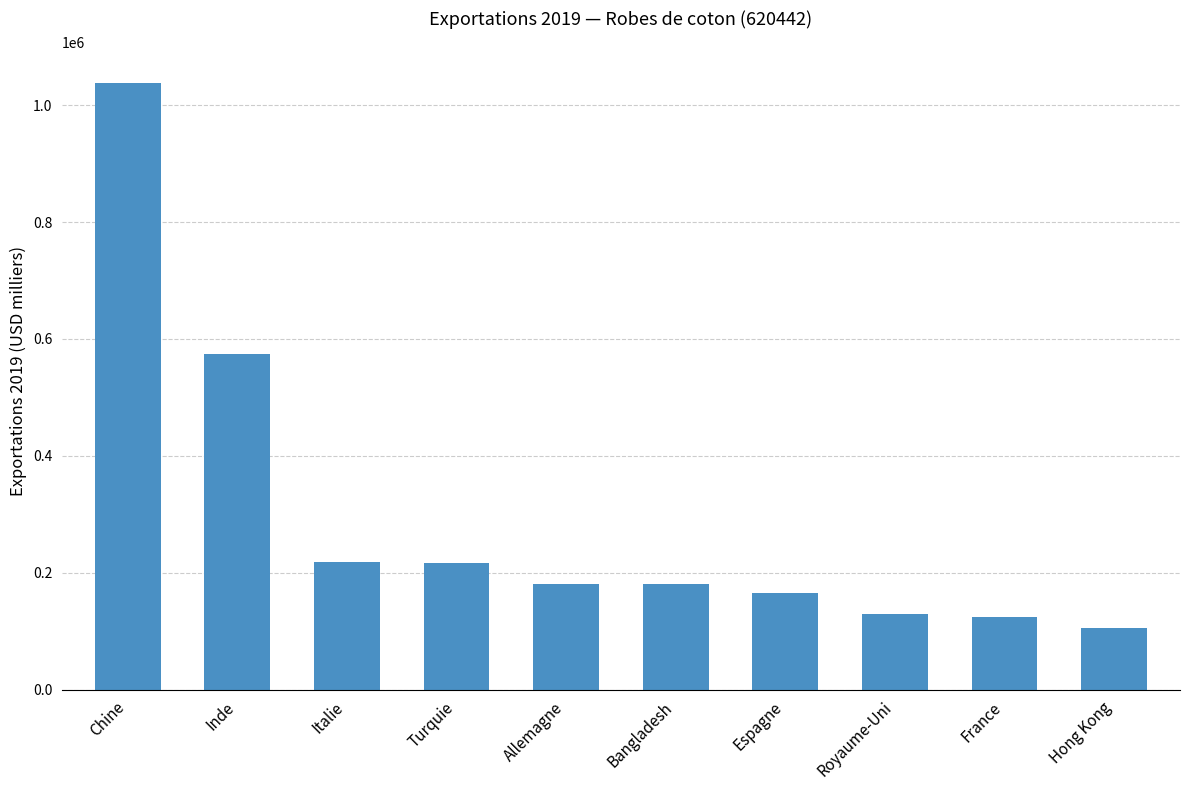

Approximately how many times larger is the value at Turquie compared to Espagne?

1.3